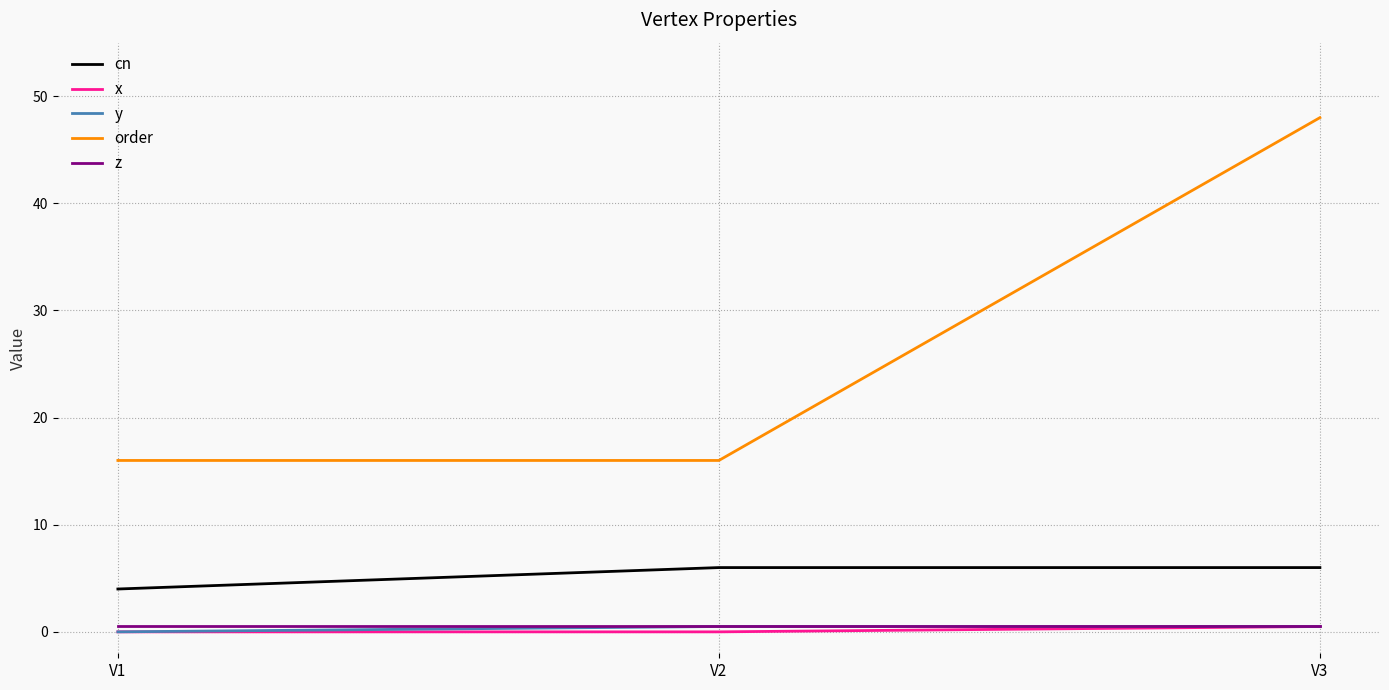

Which series changed the most between V2 and V3?

order